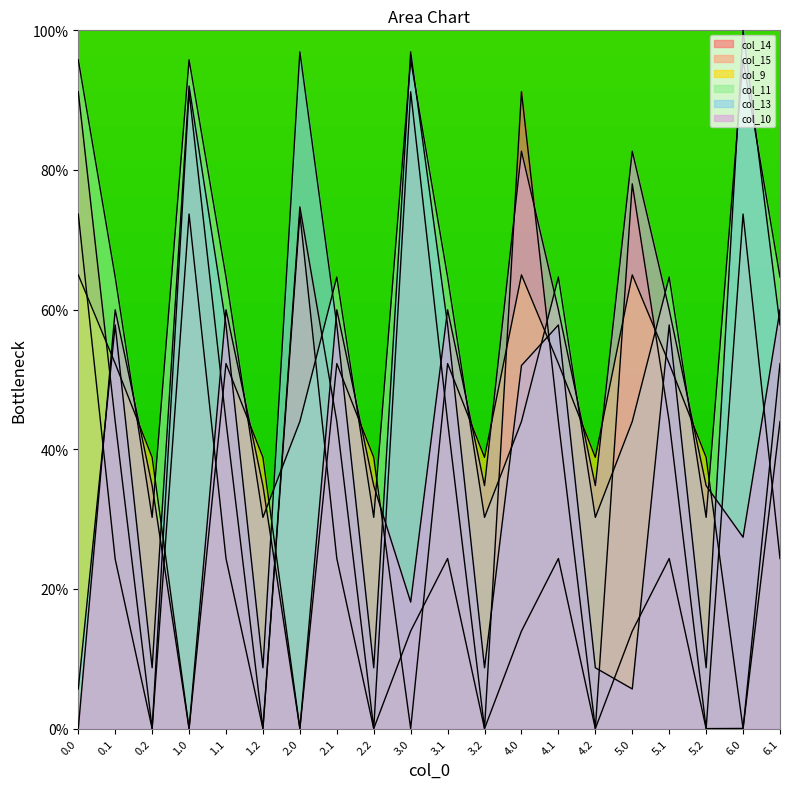

List the series in order of their peak value, lowest first.

col_9, col_15, col_10, col_14, col_11, col_13